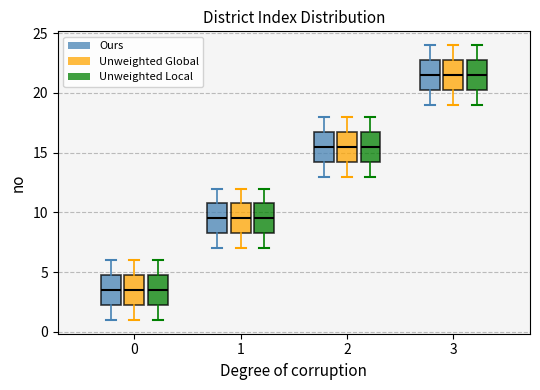

Where does the lower whisker of the box for 2 (Unweighted Global) end on the y-axis? The values are not printed on the chart, so give them approximately, as read against the axis.

13.0